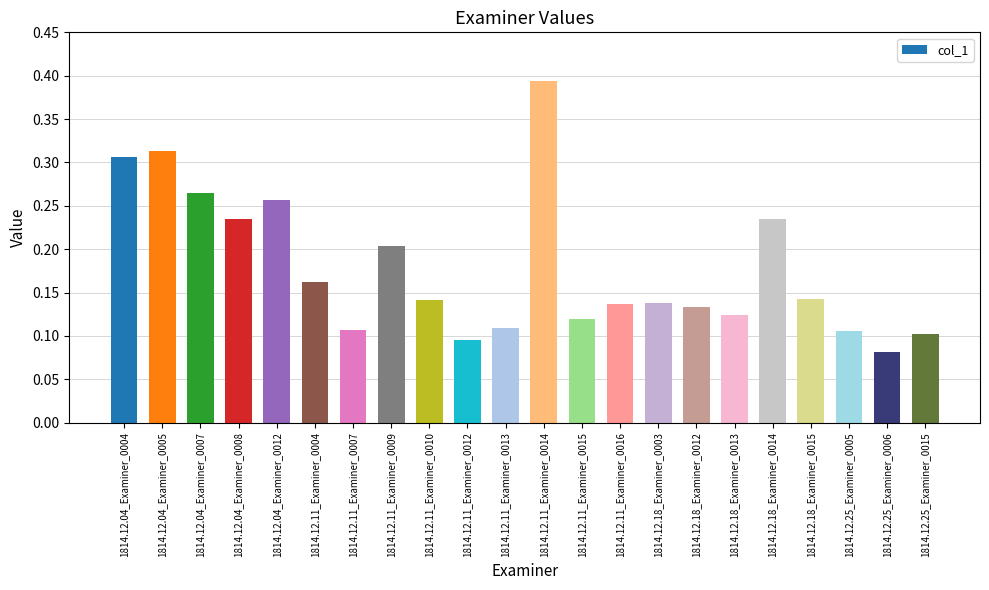

What is the label of the 4th bar from the right?

1814.12.18_Examiner_0015